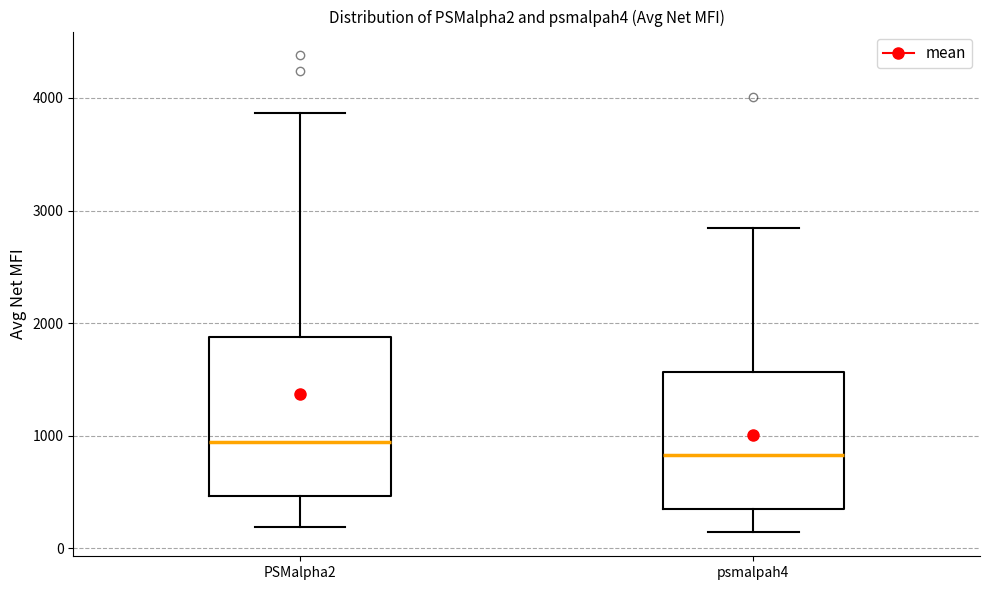

Reading left to right, transcribe this box plot: for each box, give where its median line is, the range the box spans, and where its two whiskers end, as read against the y-axis. The values are not printed on the chart, so give them approximately, as read against the axis.

PSMalpha2: median 900, box 500 to 1900, whiskers 200 to 3900
psmalpah4: median 800, box 400 to 1600, whiskers 100 to 2800